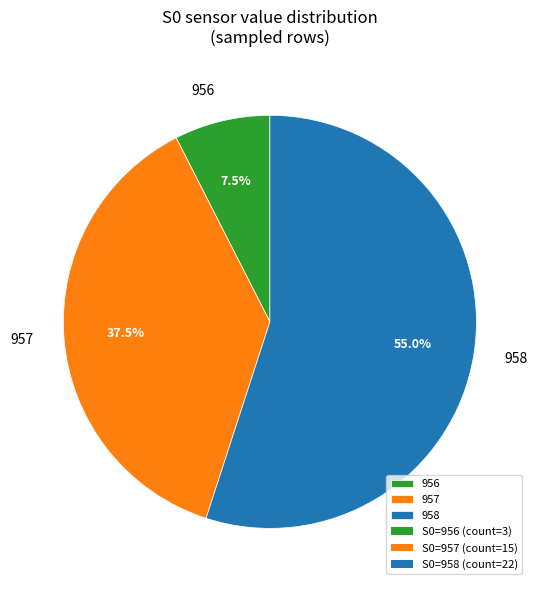

Rank the categories by value from lowest to highest.

956, 957, 958